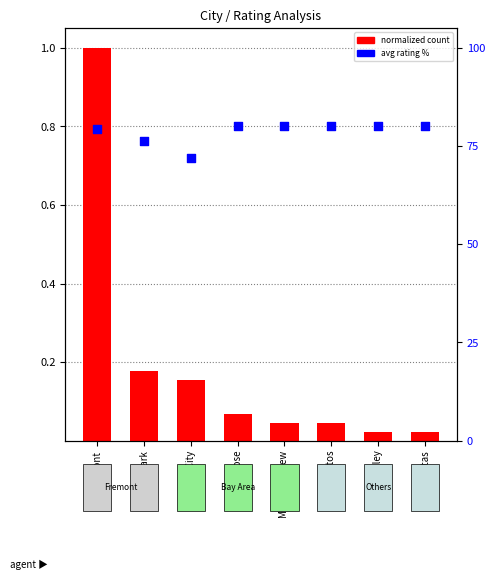

Which series contains the lowest Y value?

normalized count